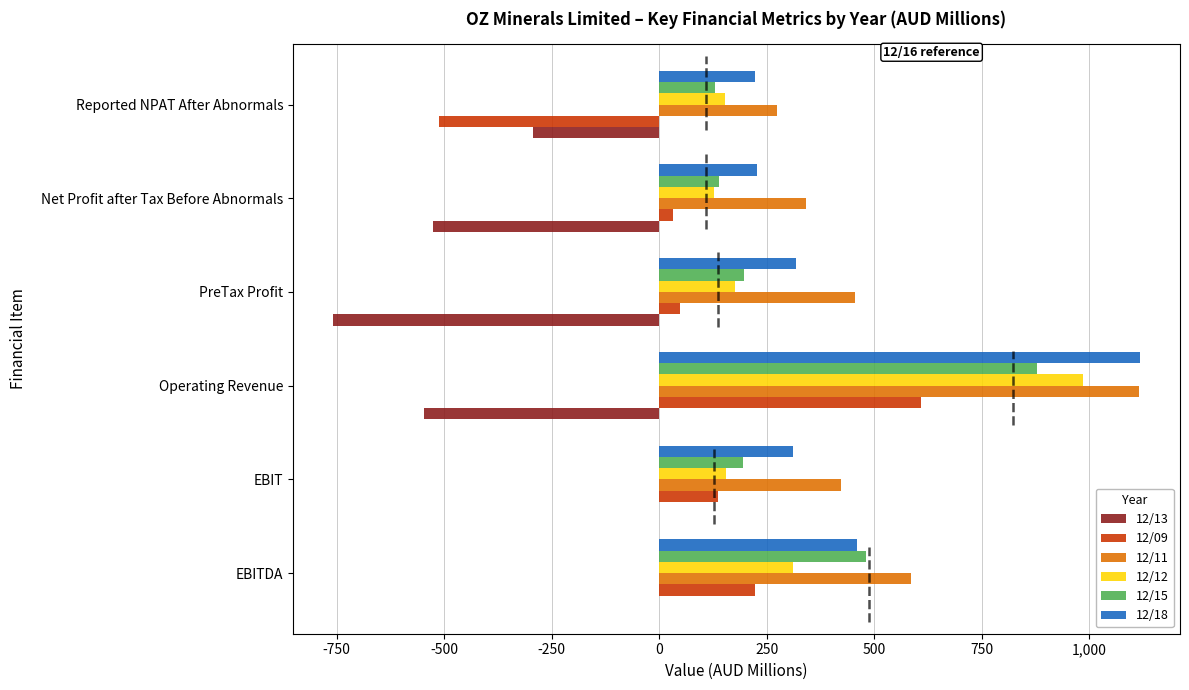

What is the sum of the 12/15 values at PreTax Profit and EBITDA?

676.8